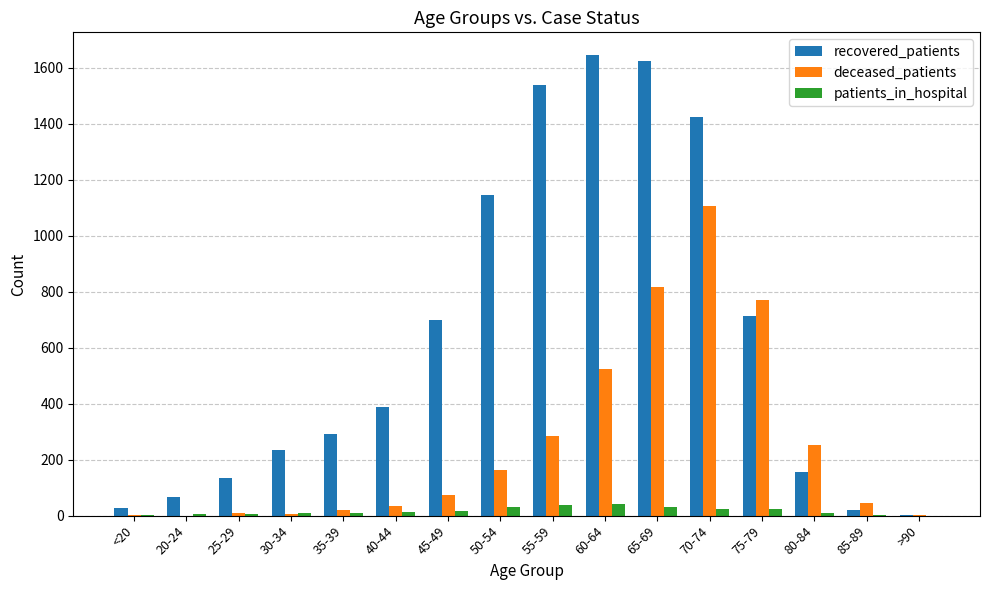

Between <20 and 50-54, which series saw the biggest shift?

recovered_patients